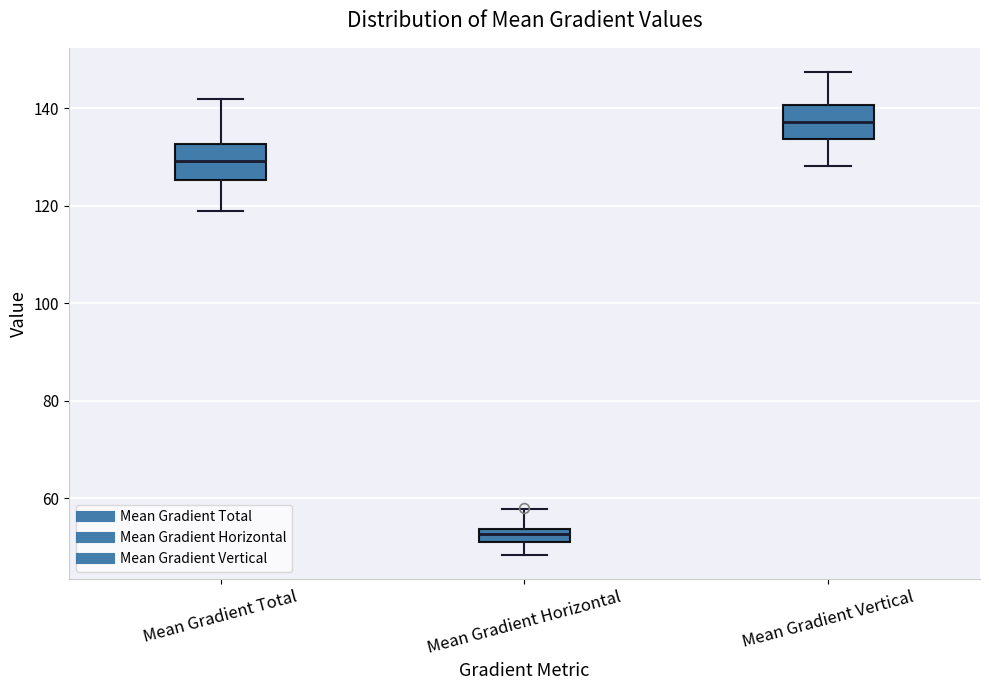

Where does the median line of the box for Mean Gradient Horizontal sit on the y-axis? The values are not printed on the chart, so give them approximately, as read against the axis.

52